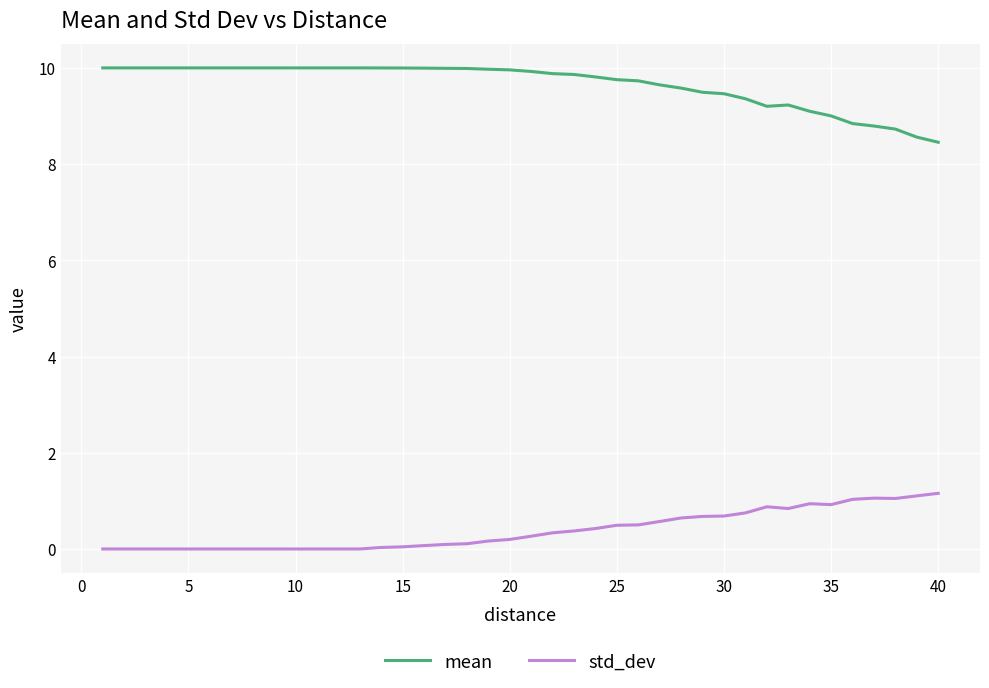

True or false: mean and std_dev cross at least once.

False